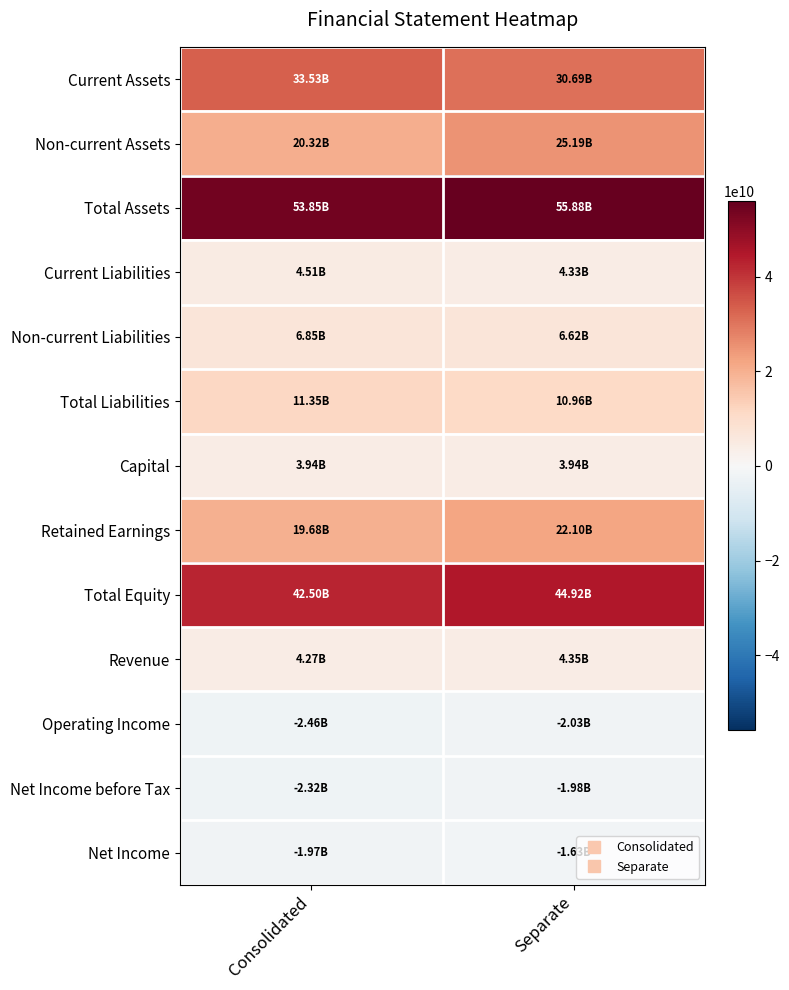

Reading left to right, list all the values displayed in this chart.

Current Assets: Consolidated=33529582394	Separate=30687669496
Non-current Assets: Consolidated=20321372012	Separate=25193850413
Total Assets: Consolidated=53850954406	Separate=55881519909
Current Liabilities: Consolidated=4506677994	Separate=4334769465
Non-current Liabilities: Consolidated=6848041789	Separate=6622963368
Total Liabilities: Consolidated=11354719783	Separate=10957732833
Capital: Consolidated=3942750000	Separate=3942750000
Retained Earnings: Consolidated=19683022850	Separate=22101674037
Total Equity: Consolidated=42496234623	Separate=44923787076
Revenue: Consolidated=4266094553	Separate=4354831431
Operating Income: Consolidated=-2459209326	Separate=-2032201946
Net Income before Tax: Consolidated=-2315733877	Separate=-1981639355
Net Income: Consolidated=-1966992973	Separate=-1632898451